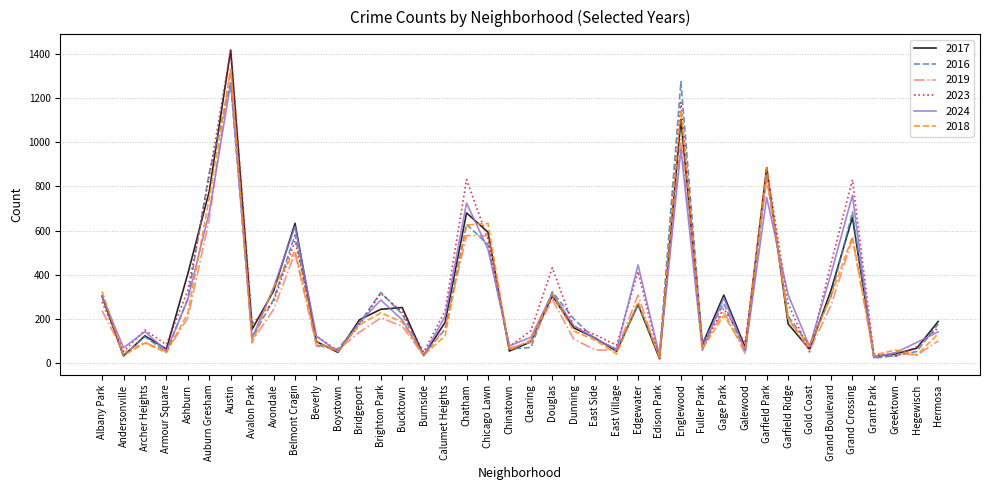

What are all the series names shown in the legend?

2017, 2016, 2019, 2023, 2024, 2018